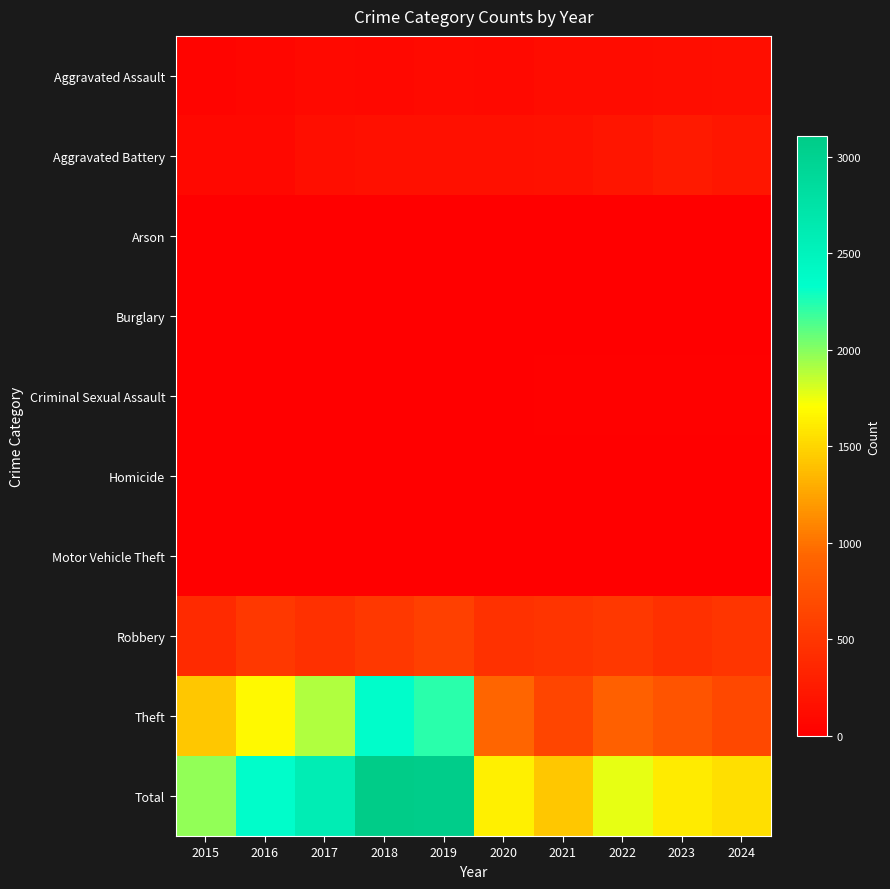

Reading left to right, what are all the values shown in this chart?

Aggravated Assault: 2015=46	2016=71	2017=95	2018=77	2019=98	2020=94	2021=110	2022=121	2023=130	2024=135
Aggravated Battery: 2015=82	2016=82	2017=142	2018=152	2019=148	2020=150	2021=163	2022=202	2023=244	2024=215
Arson: 2015=3	2016=0	2017=0	2018=1	2019=1	2020=1	2021=2	2022=5	2023=2	2024=1
Burglary: 2015=0	2016=0	2017=2	2018=0	2019=1	2020=0	2021=1	2022=0	2023=0	2024=2
Criminal Sexual Assault: 2015=12	2016=8	2017=8	2018=11	2019=8	2020=3	2021=14	2022=24	2023=22	2024=22
Homicide: 2015=0	2016=1	2017=1	2018=1	2019=2	2020=3	2021=4	2022=6	2023=2	2024=4
Motor Vehicle Theft: 2015=1	2016=4	2017=2	2018=1	2019=1	2020=3	2021=2	2022=2	2023=6	2024=2
Robbery: 2015=395	2016=510	2017=446	2018=520	2019=591	2020=450	2021=484	2022=521	2023=439	2024=495
Theft: 2015=1429	2016=1676	2017=1896	2018=2342	2019=2230	2020=930	2021=642	2022=880	2023=766	2024=665
Total: 2015=1968	2016=2352	2017=2592	2018=3105	2019=3080	2020=1634	2021=1422	2022=1761	2023=1611	2024=1541